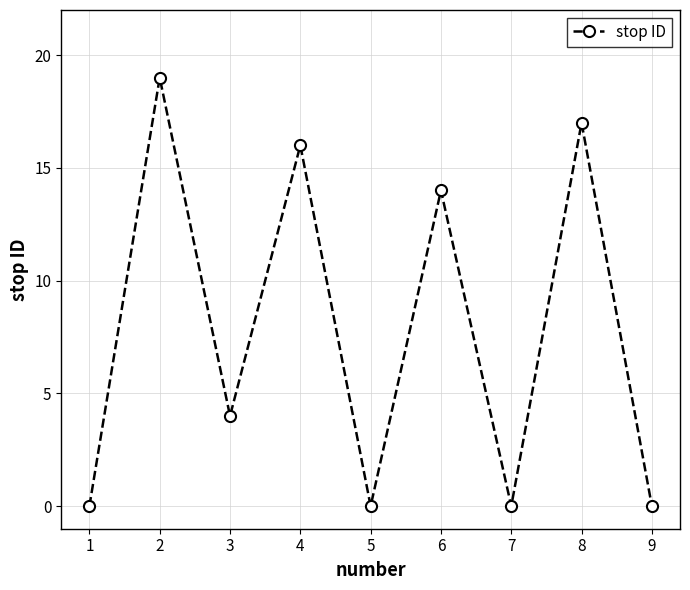

What is the change in value from 2 to 9?

-19